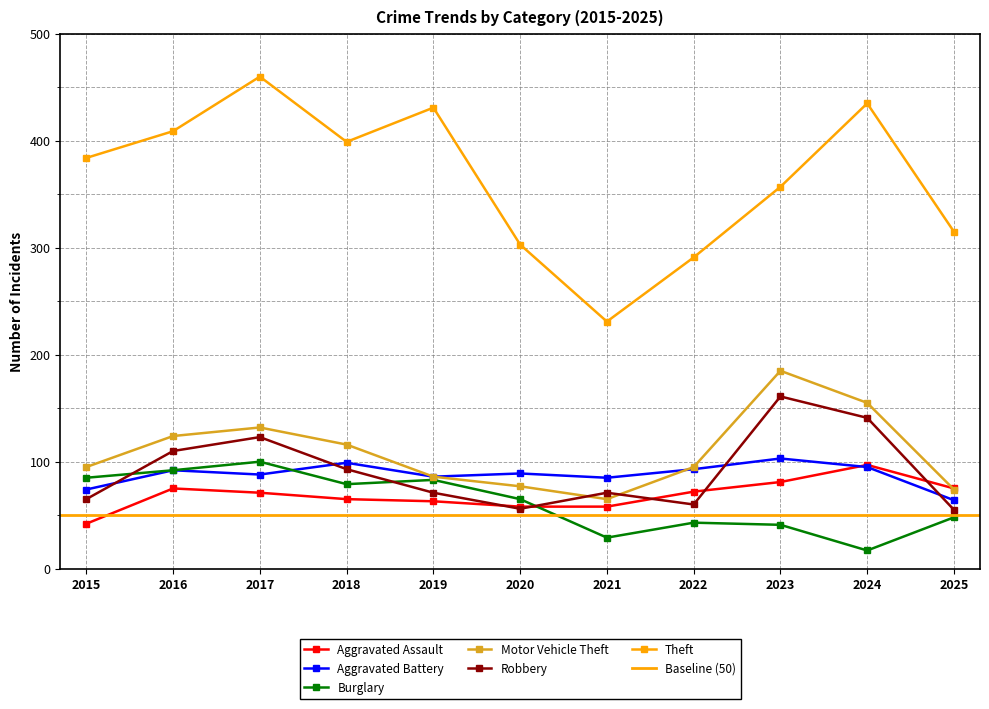

Reading left to right, transcribe all the data shown in this chart.

Aggravated Assault: 42	75	71	65	63	58	58	72	81	97	75
Aggravated Battery: 74	92	88	99	86	89	85	93	103	95	64
Burglary: 85	92	100	79	83	65	29	43	41	17	48
Motor Vehicle Theft: 95	124	132	116	86	77	65	95	185	155	74
Robbery: 65	110	123	93	71	56	71	60	161	141	55
Theft: 384	409	460	399	431	303	231	291	357	435	315